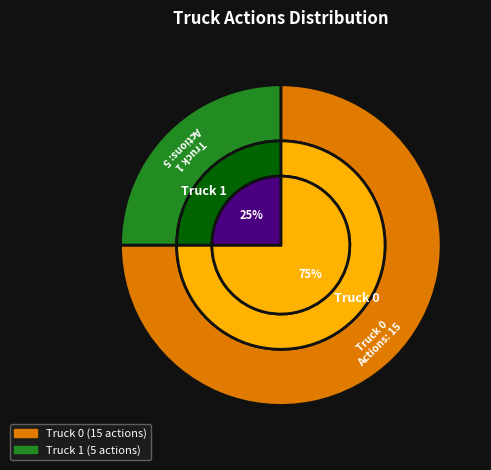

True or false: Truck 1 accounts for 25% of the total.

True